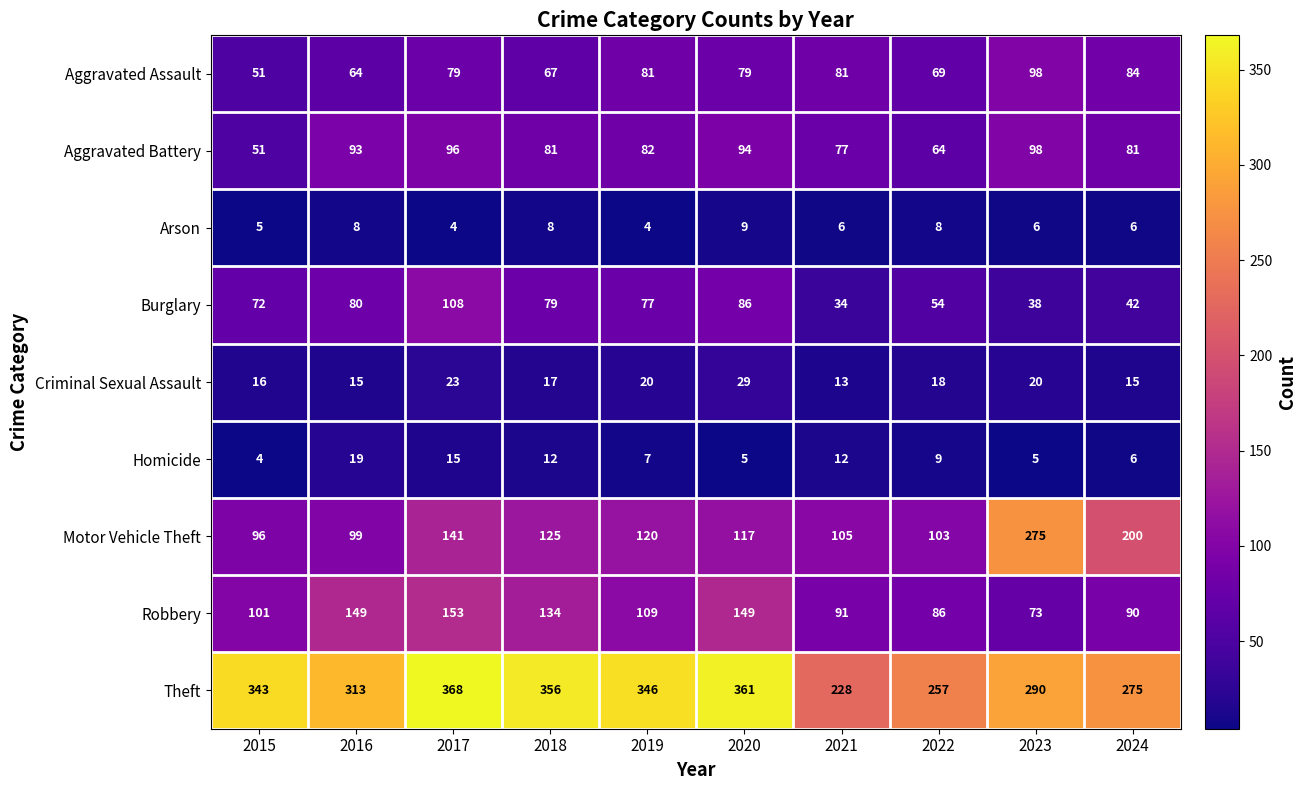

The value of Arson at 2020 is 9. True or false?

True